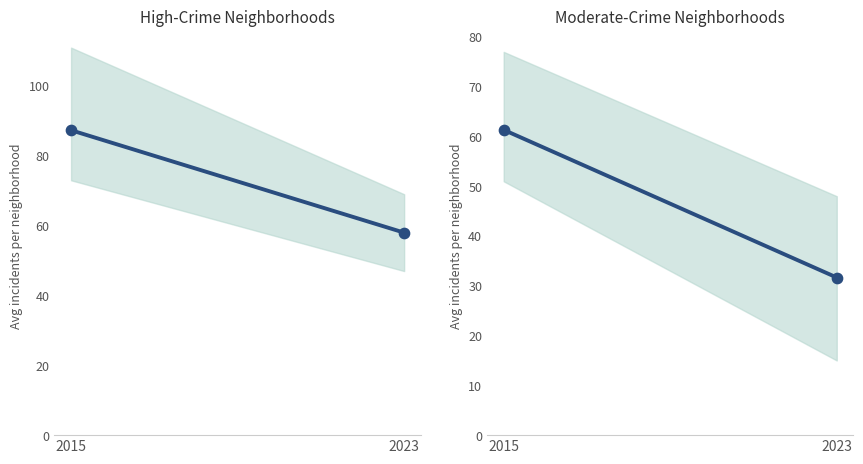

Which series has the widest spread of Y values?

Moderate-Crime Neighborhoods